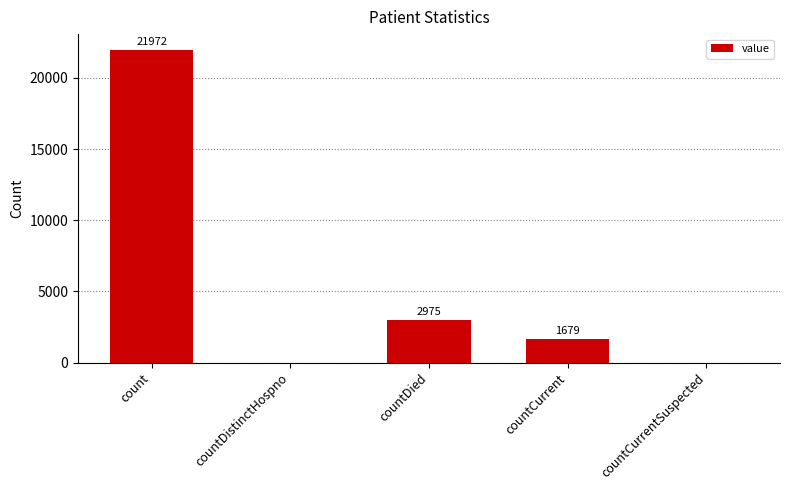

Are the bars grouped side by side (vs. stacked)?

No